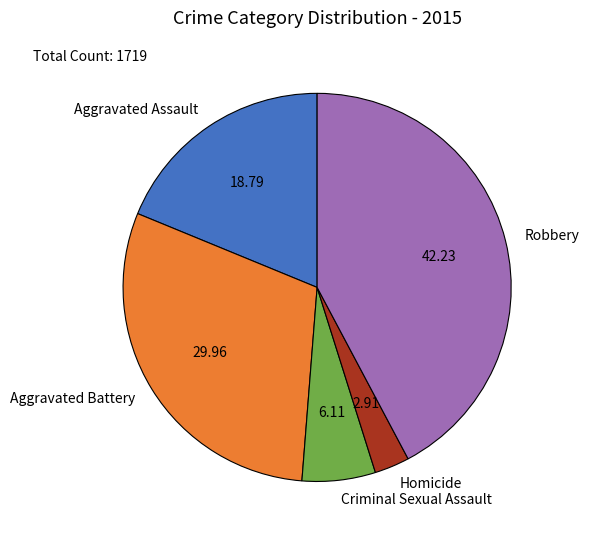

Combined, do Aggravated Assault and Criminal Sexual Assault account for over 50%?

No